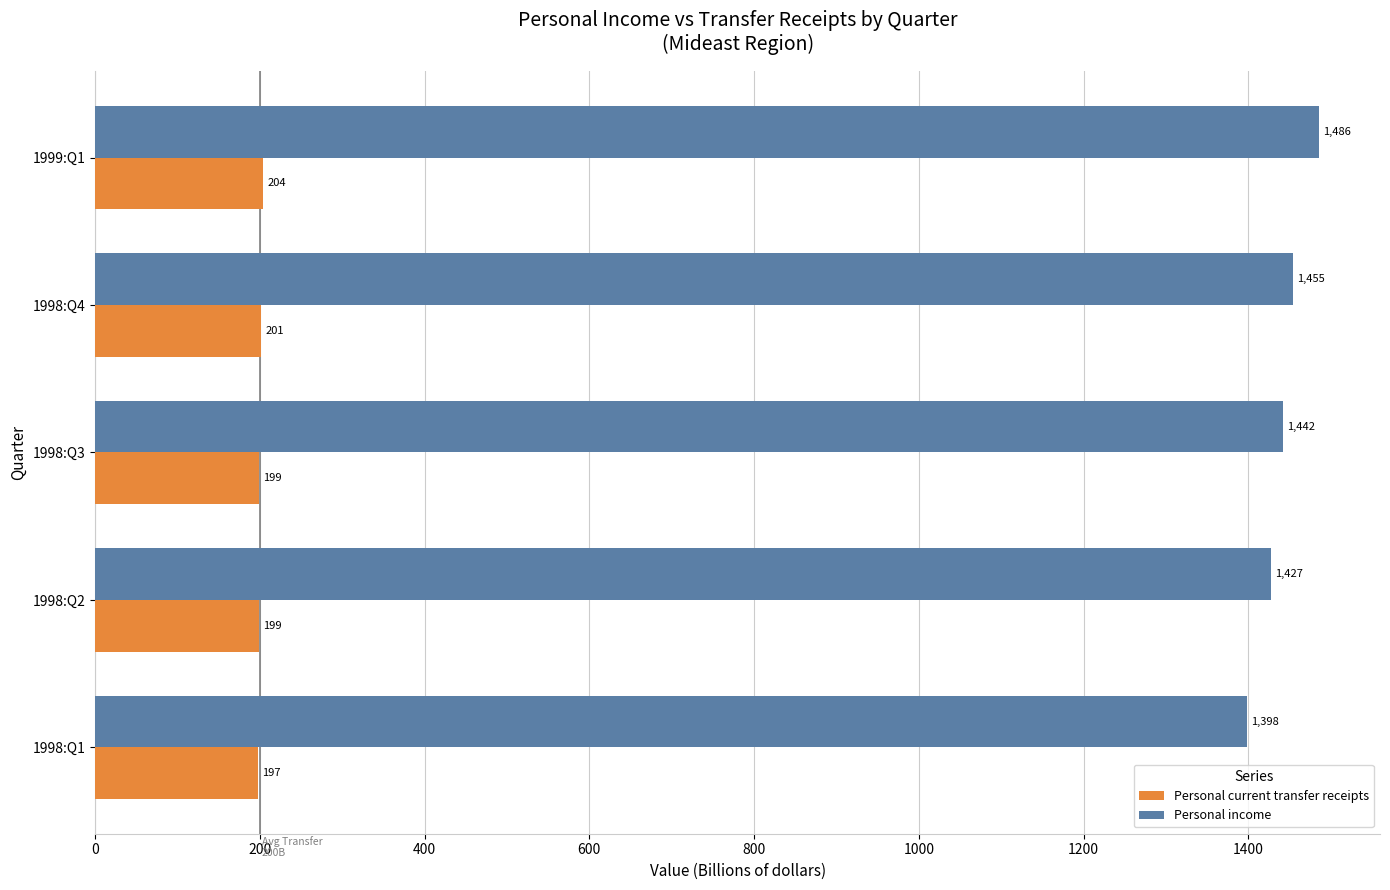

What is the difference between the maximum and minimum values in the Personal income series?

87.4